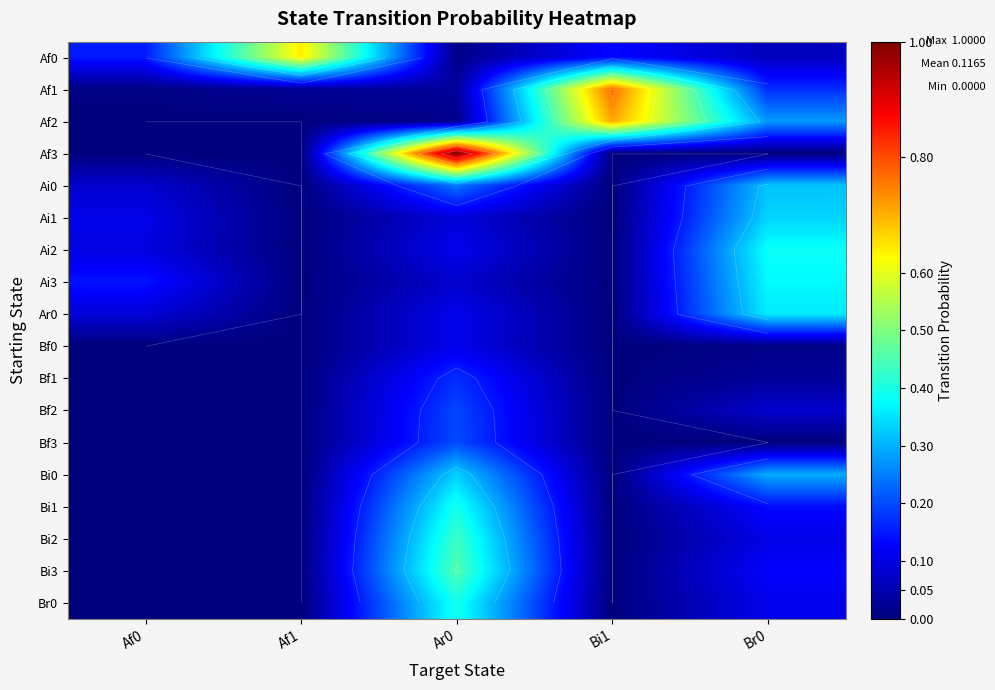

True or false: Bi0 has a value of 0.0 at Bi1.

True